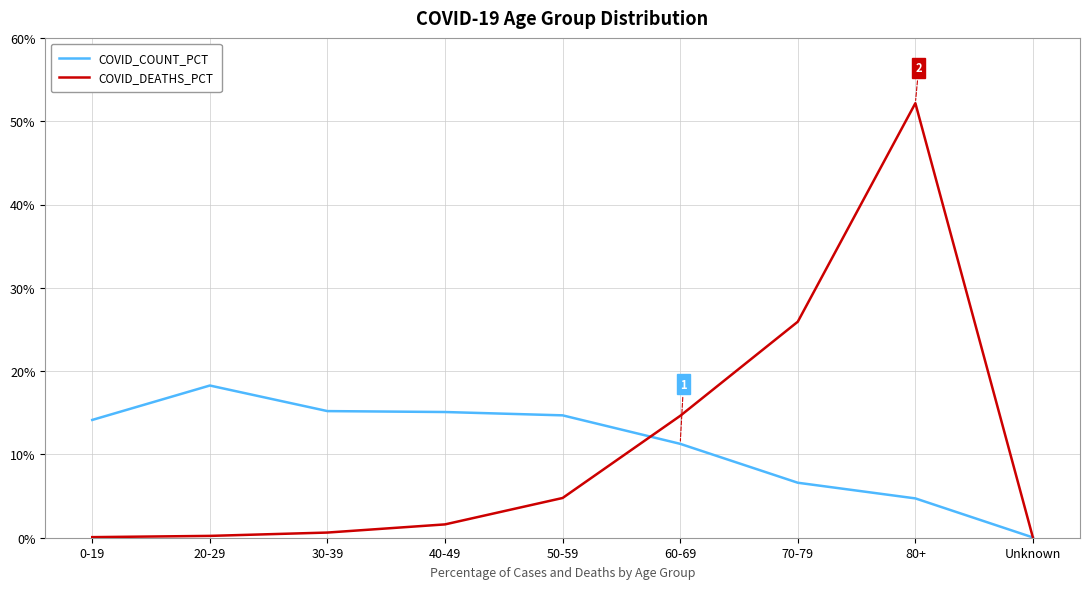

What position from the left is 80+?

8